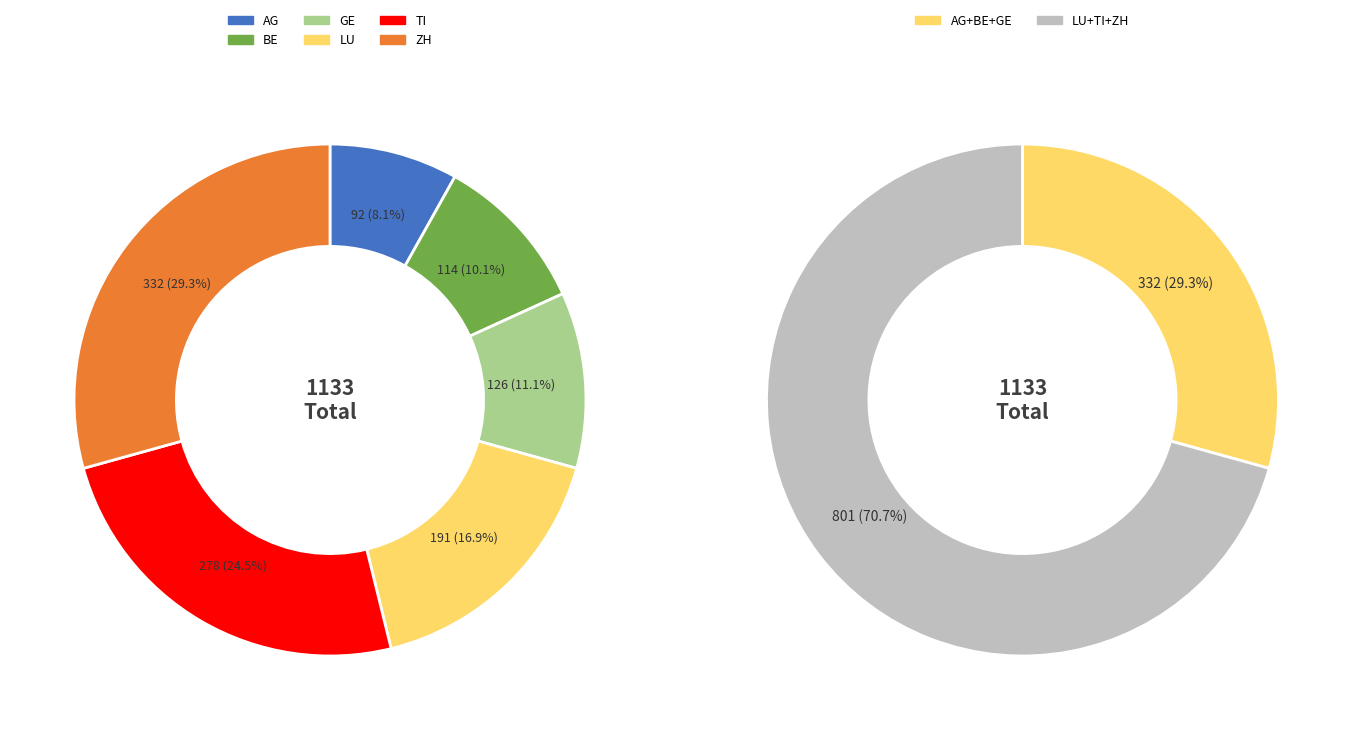

Is it true that 11 is 9% of the pie?

False